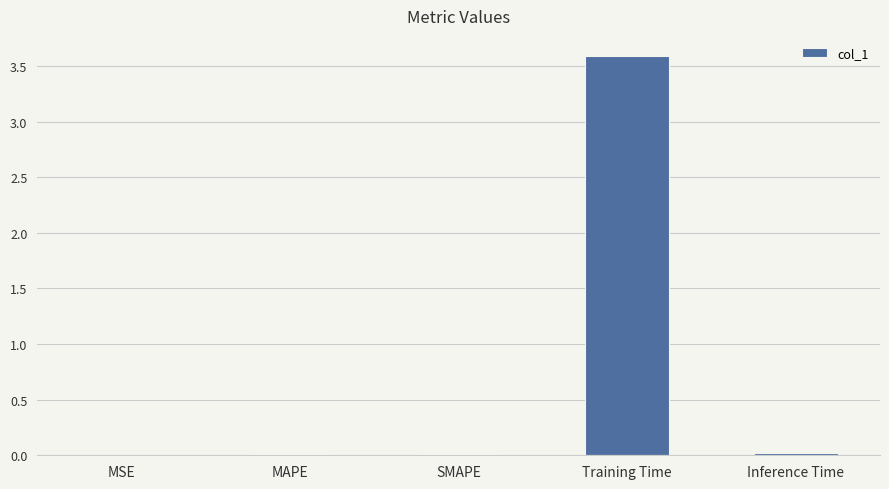

Which category has the highest value across all series?

Training Time